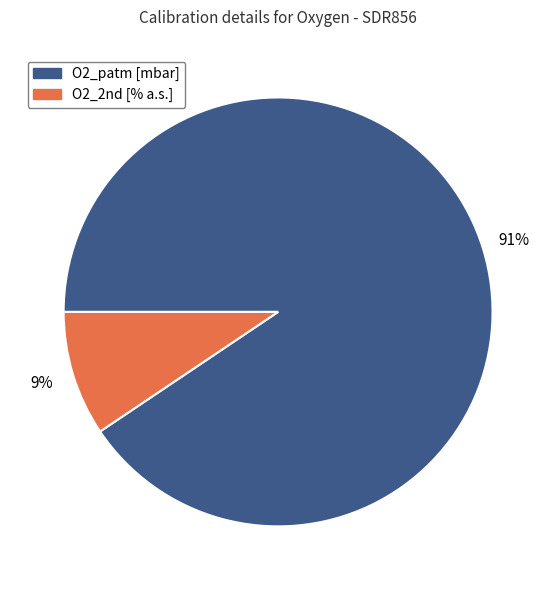

Which has a higher value, O2_patm [mbar] or O2_2nd [% a.s.]?

O2_patm [mbar]